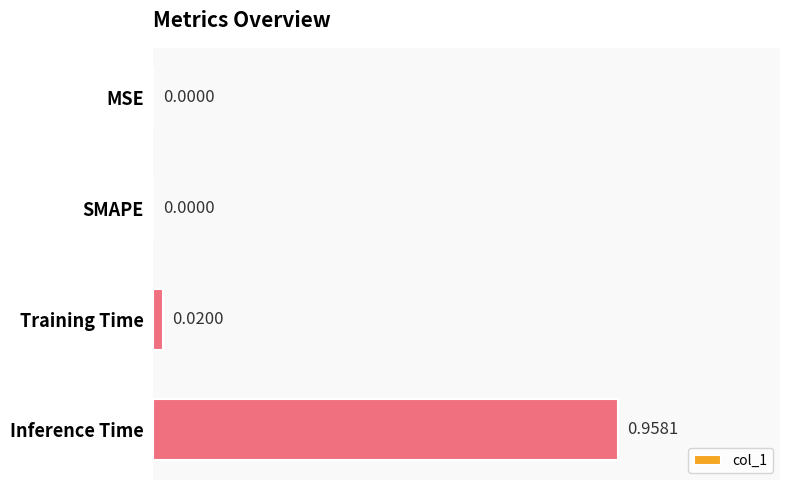

Which label corresponds to the largest value in the chart?

Inference Time